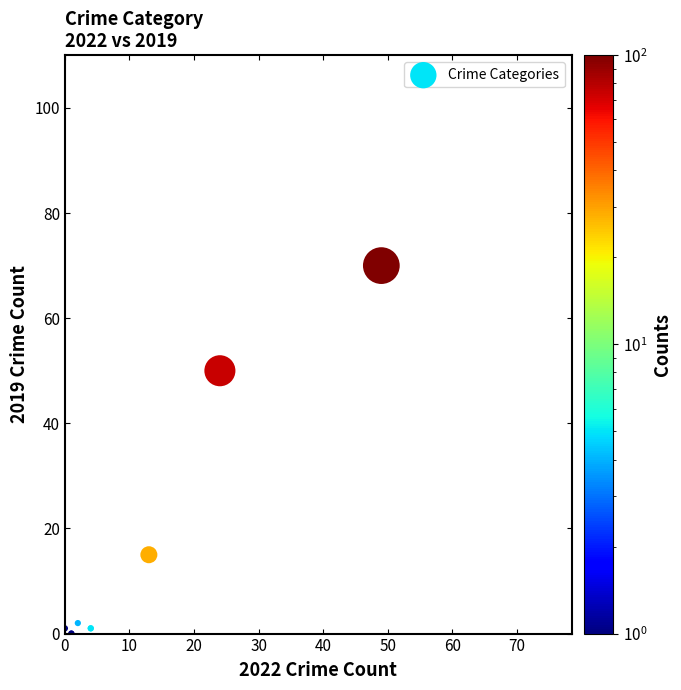

What Y value in the scatter plot is closest to 35?

50